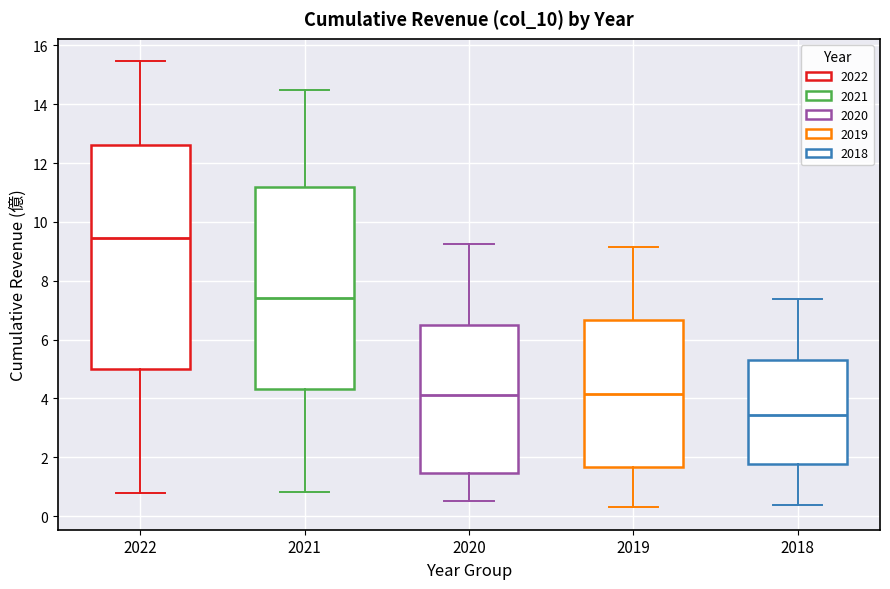

Which box's median line is the lowest?

2018